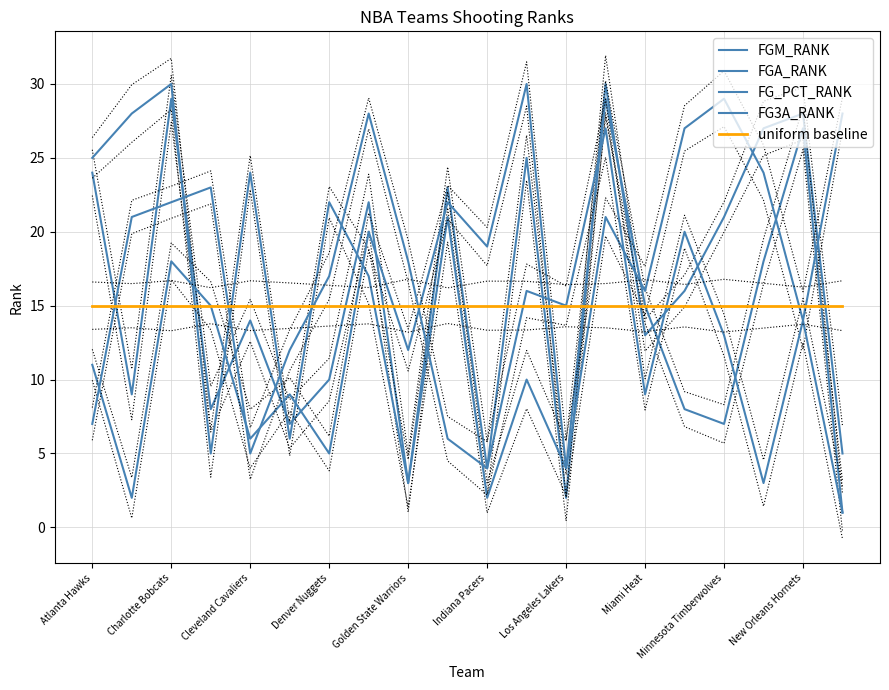

What is the difference between the FG3A_RANK values at 18 and Charlotte Bobcats?

7